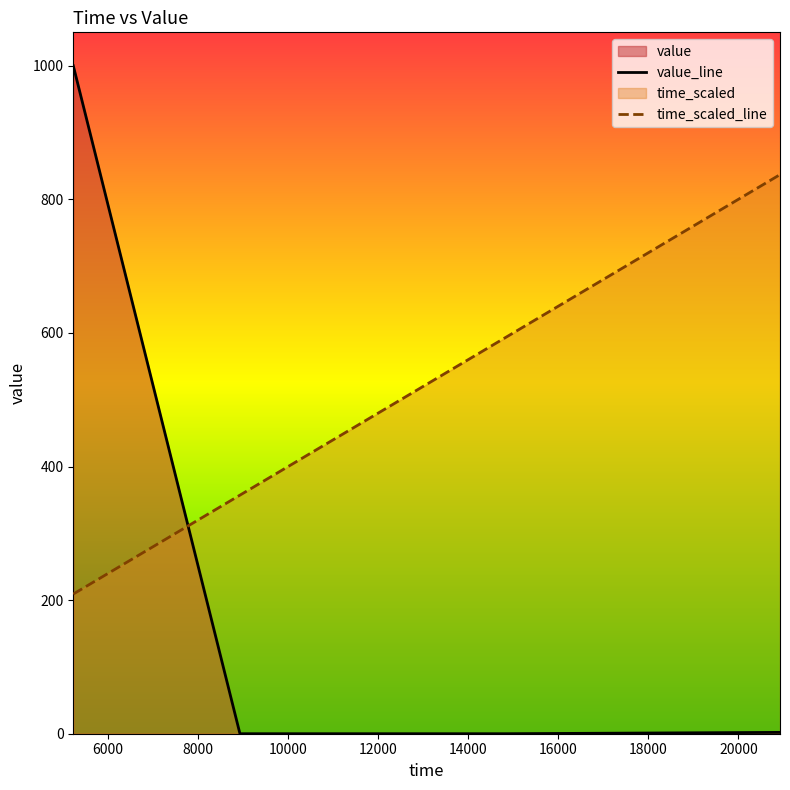

What is the difference between the maximum and minimum values in the value series?

1000.0